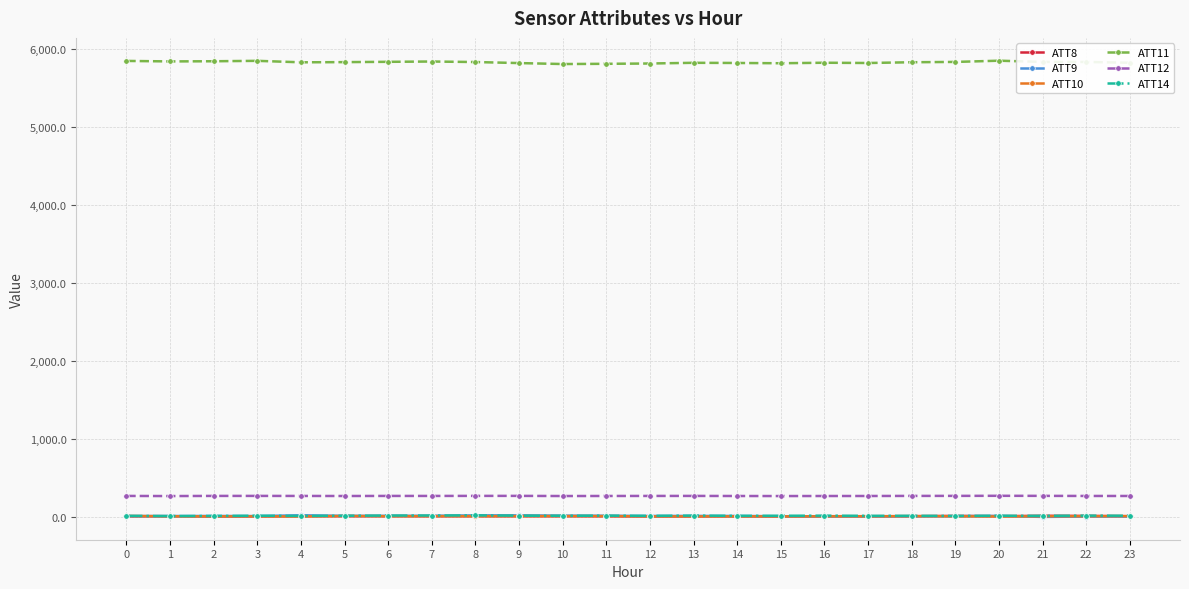

What is the greatest value displayed?

5849.3